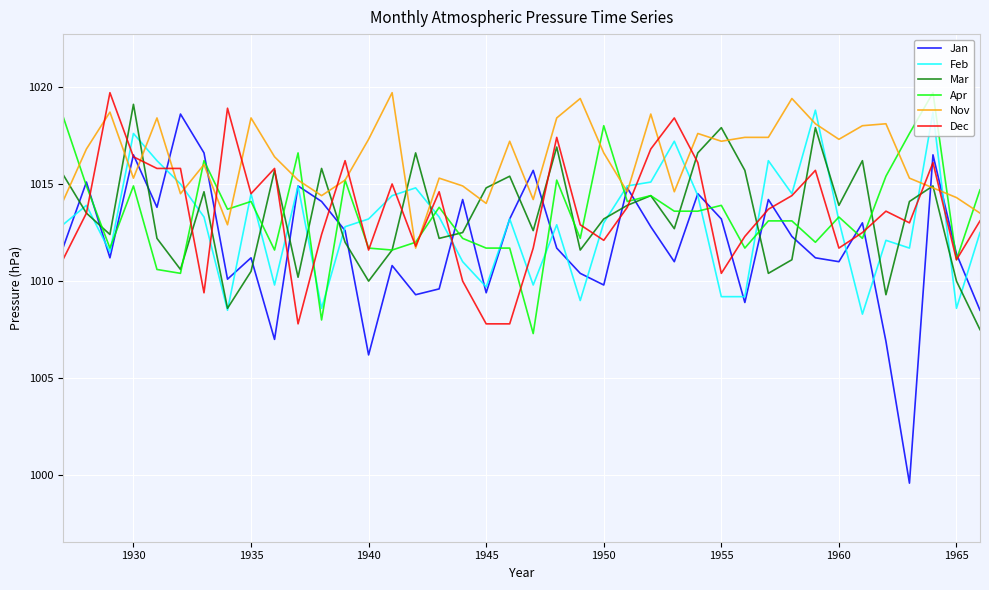

Which series has the largest total across all categories?

Nov